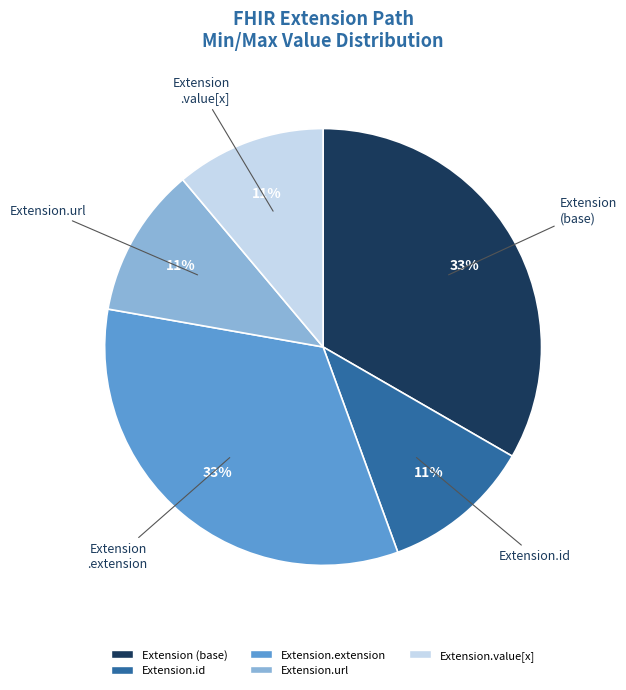

Is there a majority slice in this chart?

No